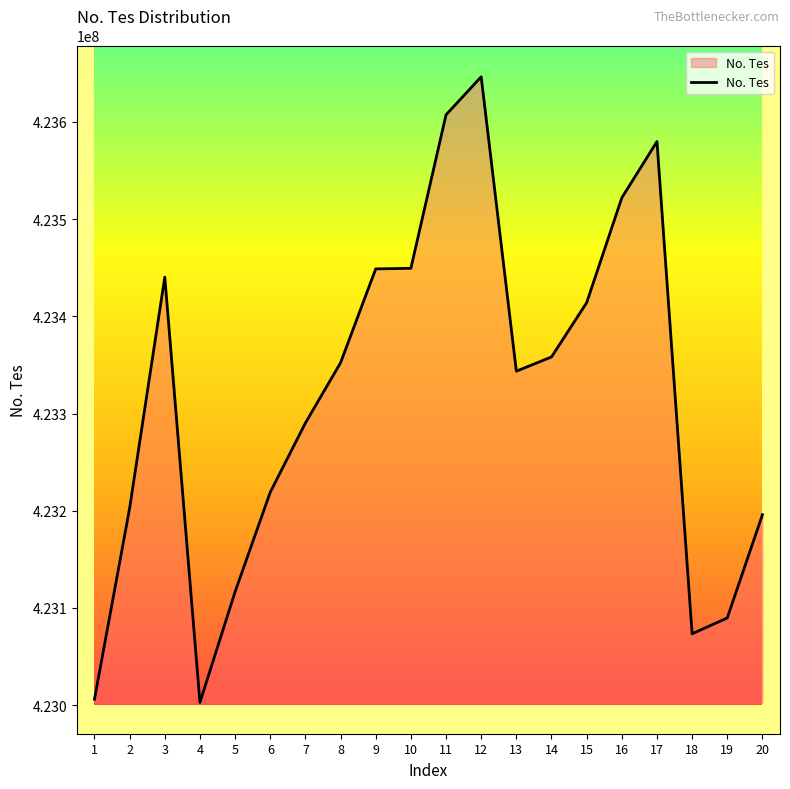

What is the change in value from 1 to 19?

+83625